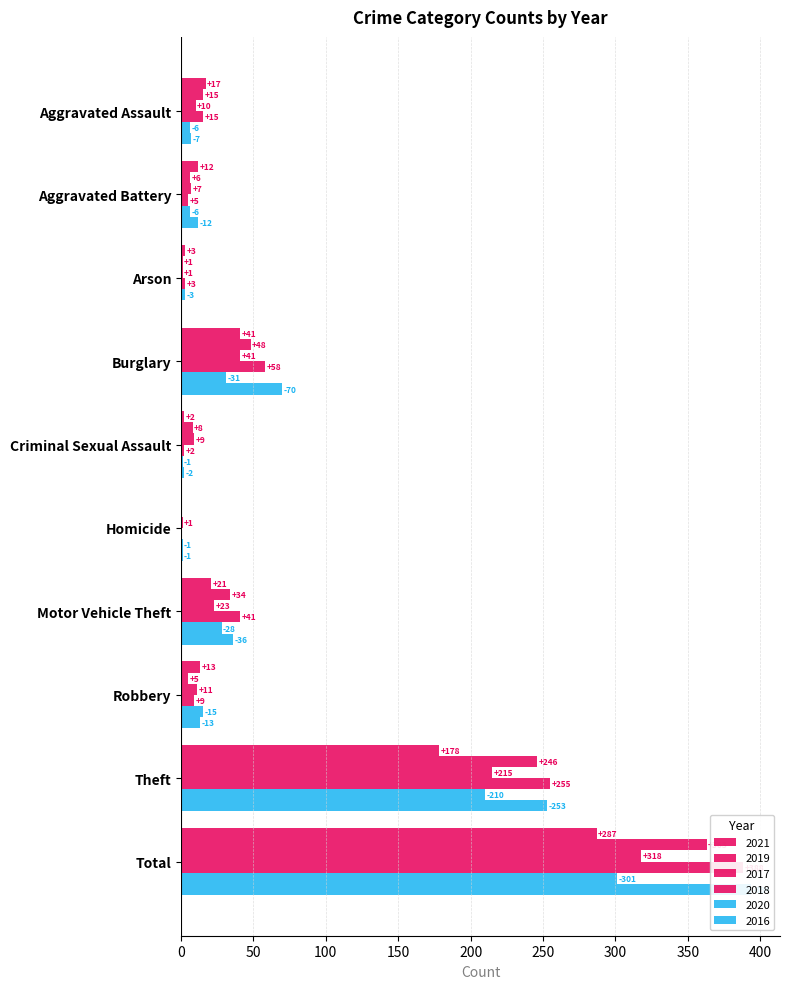

Is the value of 2020 at Criminal Sexual Assault greater than the value of 2019 at Burglary?

No